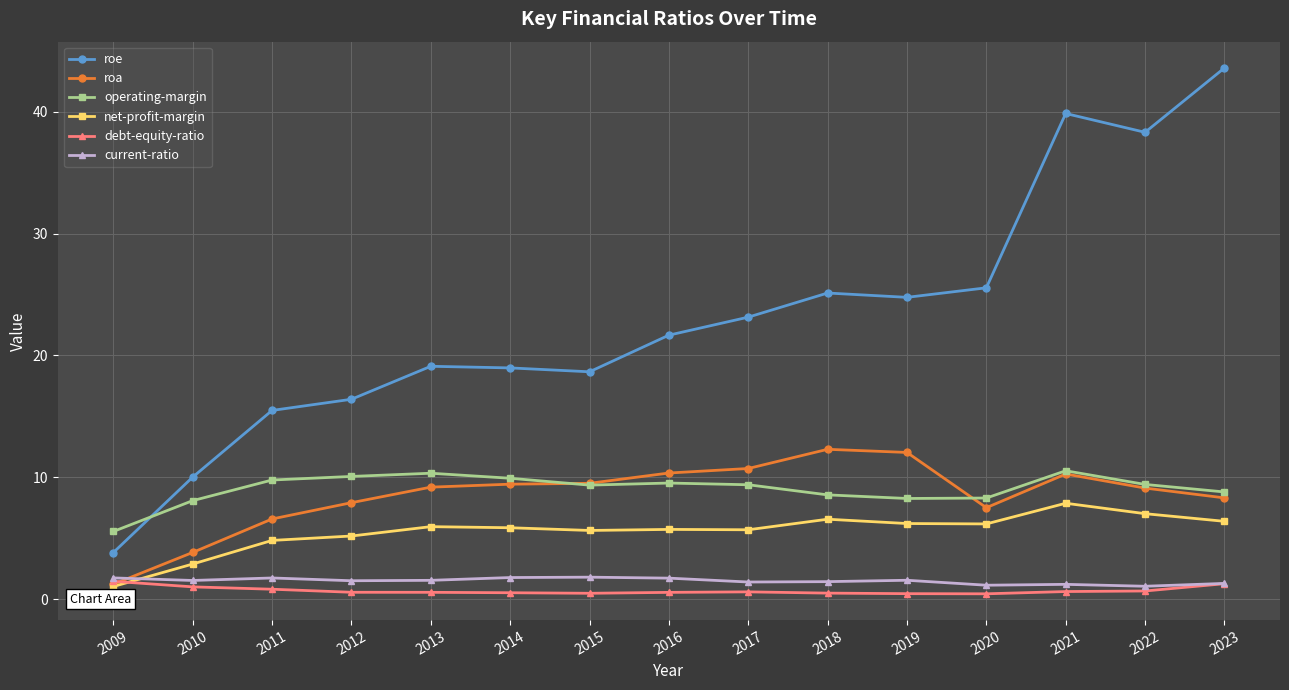

Between 2009 and 2011, which series saw the biggest shift?

roe